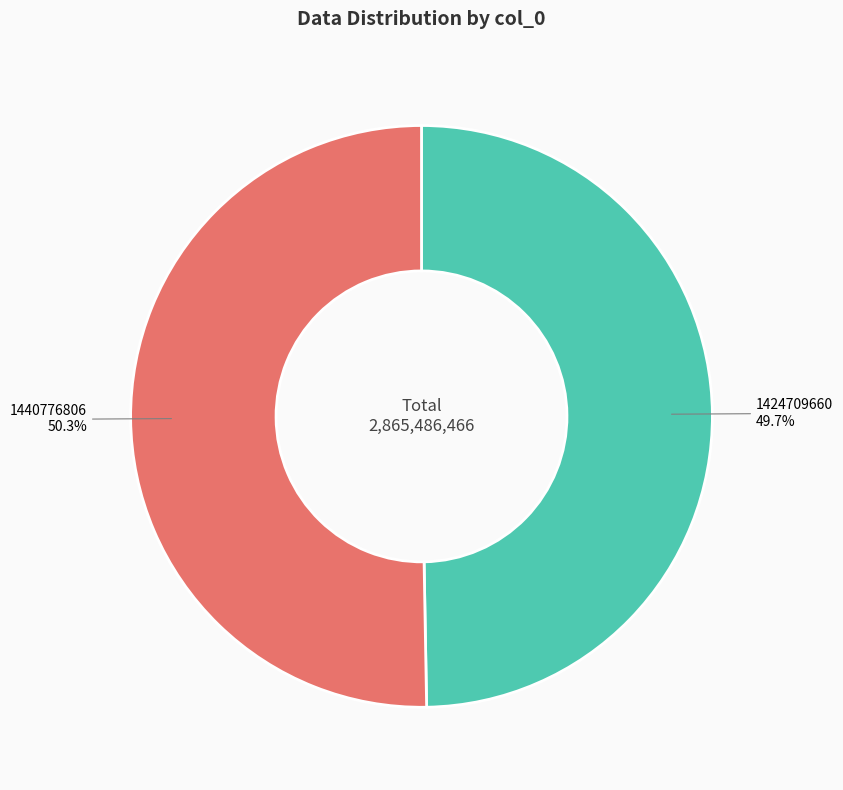

Approximately how many times larger is the value at 1424709660 compared to 1440776806?

1.0